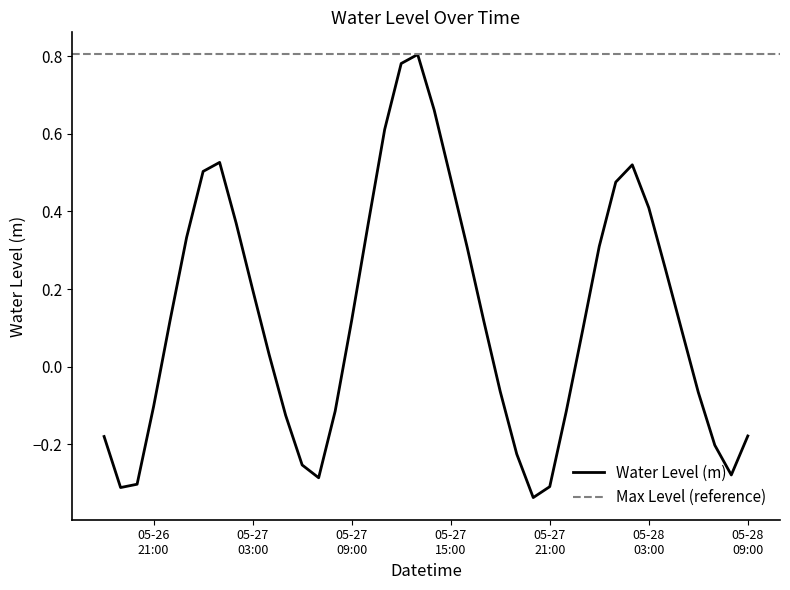

What is the greatest value displayed?

0.8